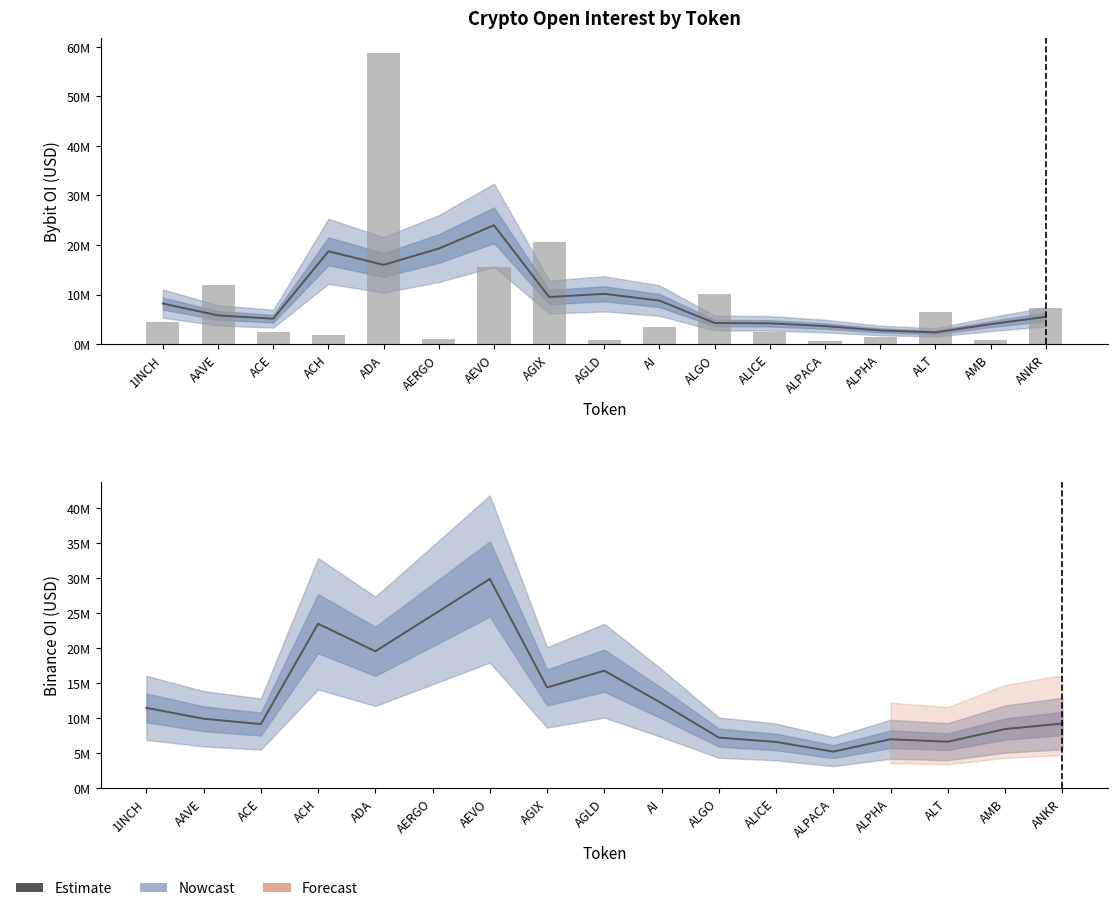

Which category has the lowest value in the Estimate series?

ALPACA